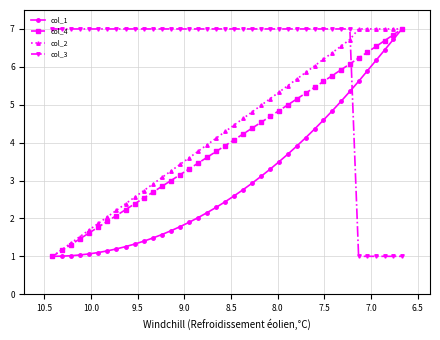

What is the difference between the second highest and minimum values in the col_3 series?

6.0